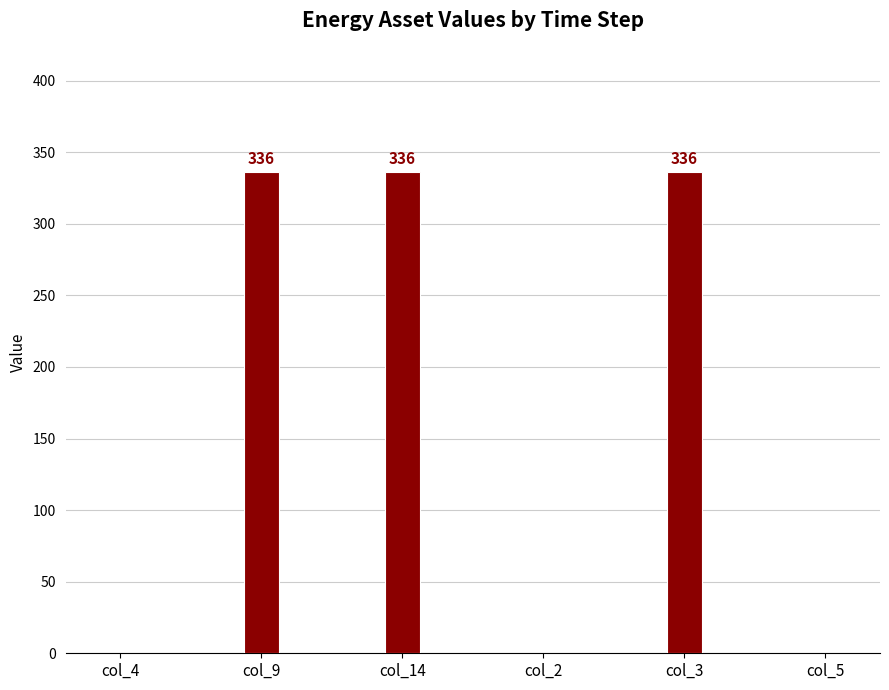

What is the sum of all values?

1008